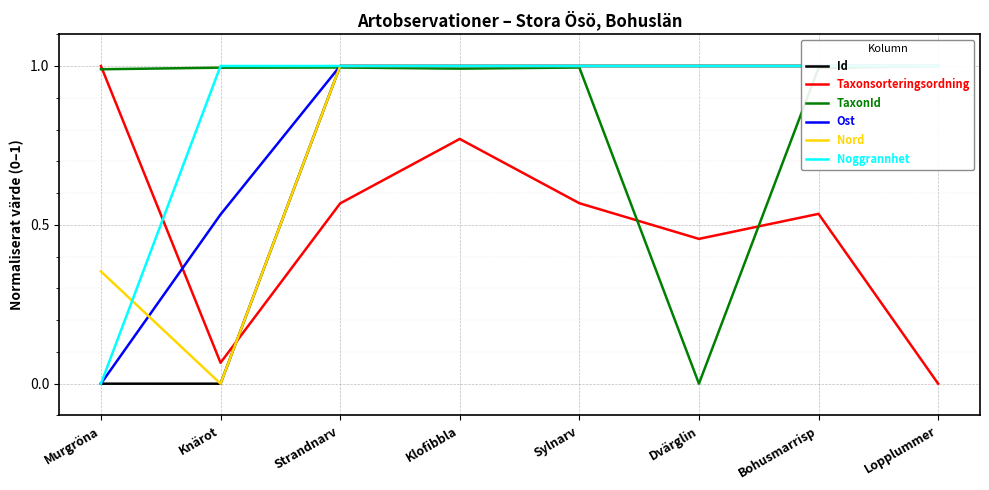

At Dvärglin, list the series in order from smallest to largest.

TaxonId, Taxonsorteringsordning, Id, Ost, Nord, Noggrannhet